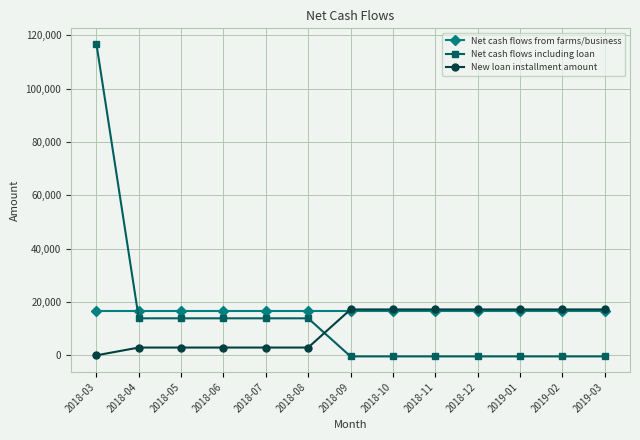

Which series has the largest range (max minus min)?

Net cash flows including loan